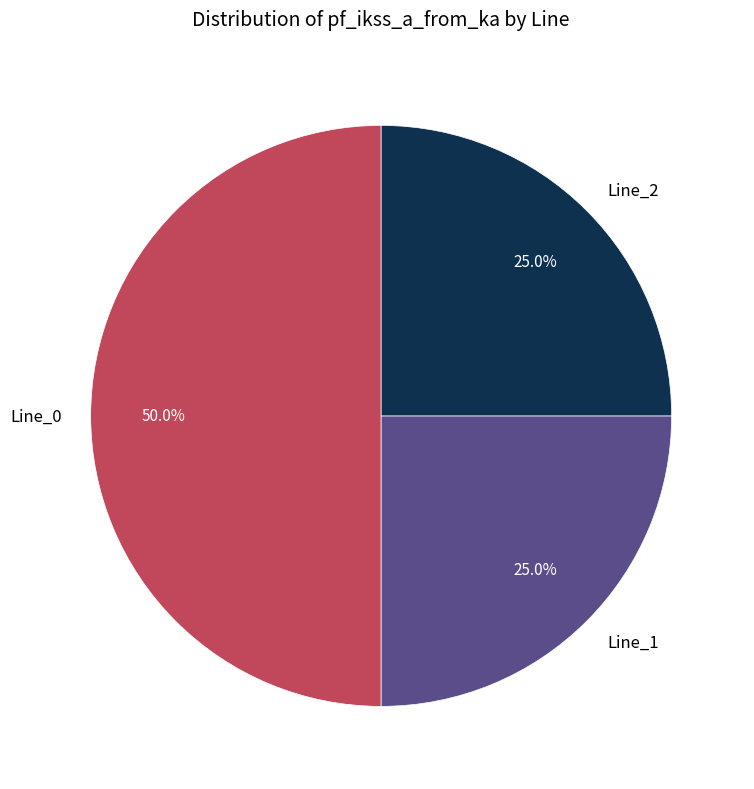

To the nearest percent, what portion does Line_2 represent?

25%